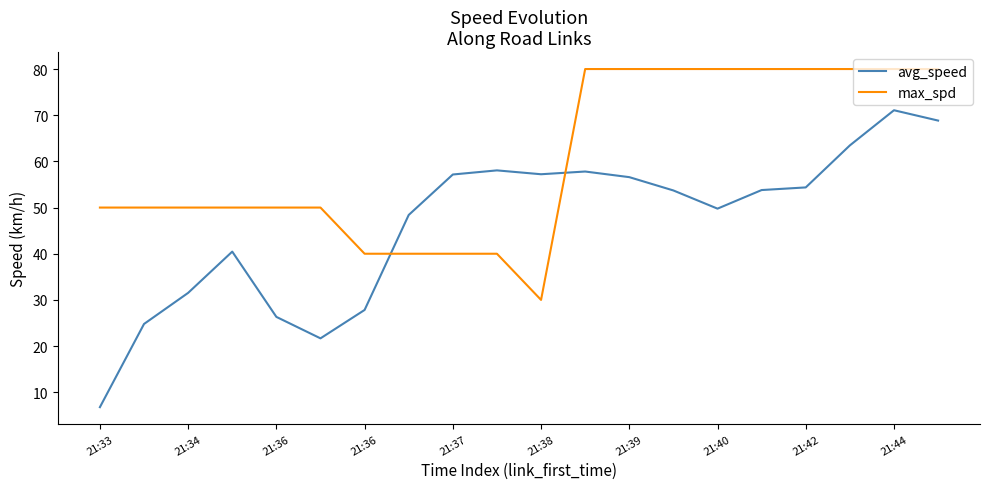

After their last crossing, which series has the higher values: avg_speed or max_spd?

max_spd